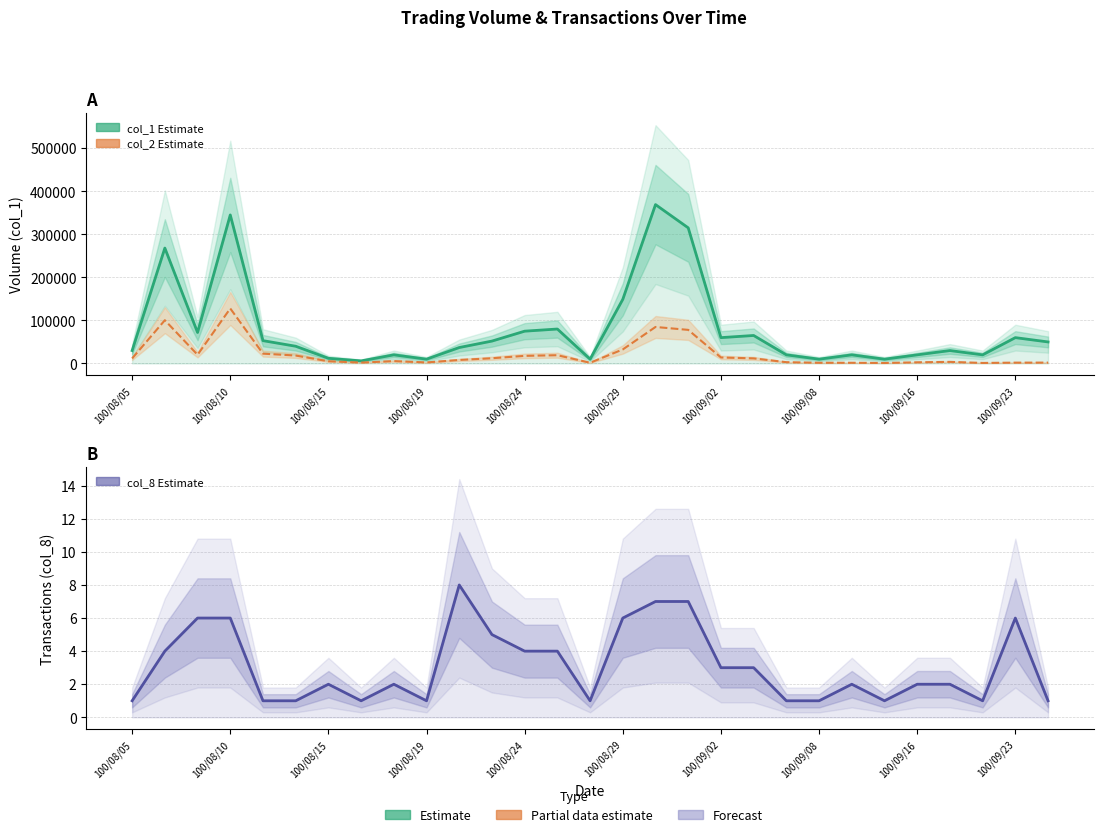

Which series has the widest spread of values?

col_1 (Volume)